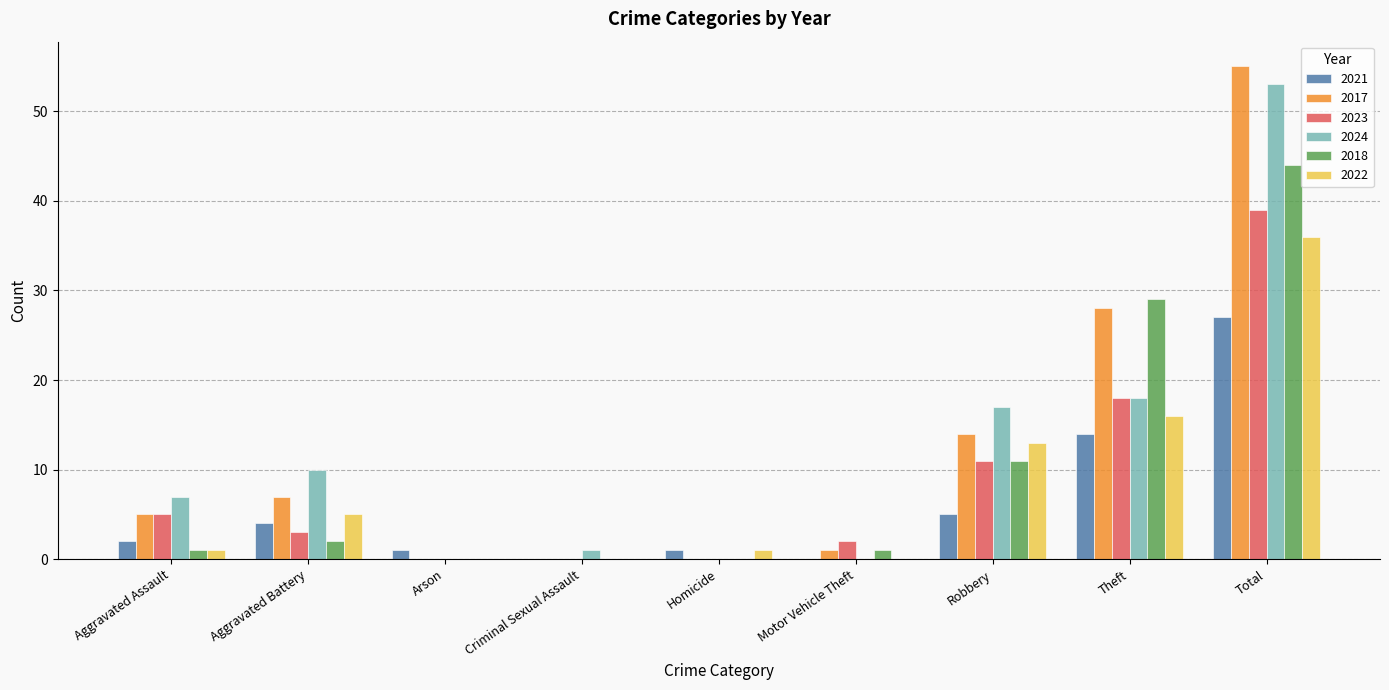

At which category is the sum across all series the highest?

Total